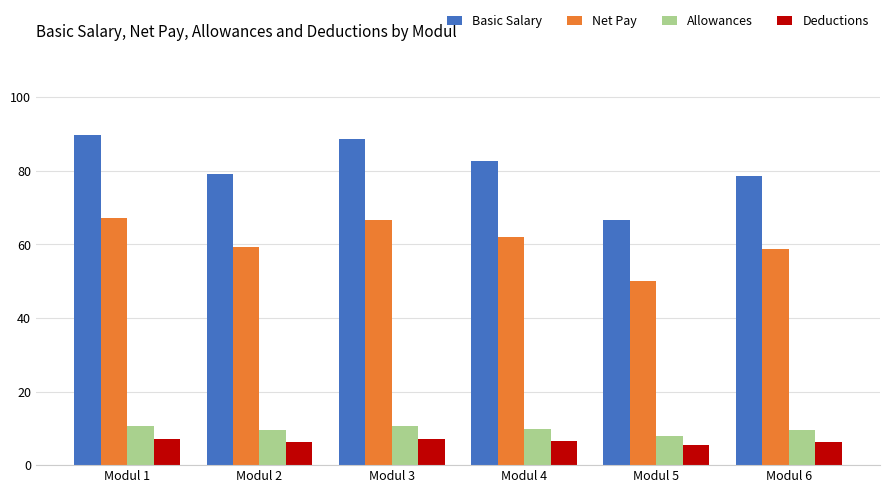

What is the value of the Deductions bar at the 5th from the left?

5.3